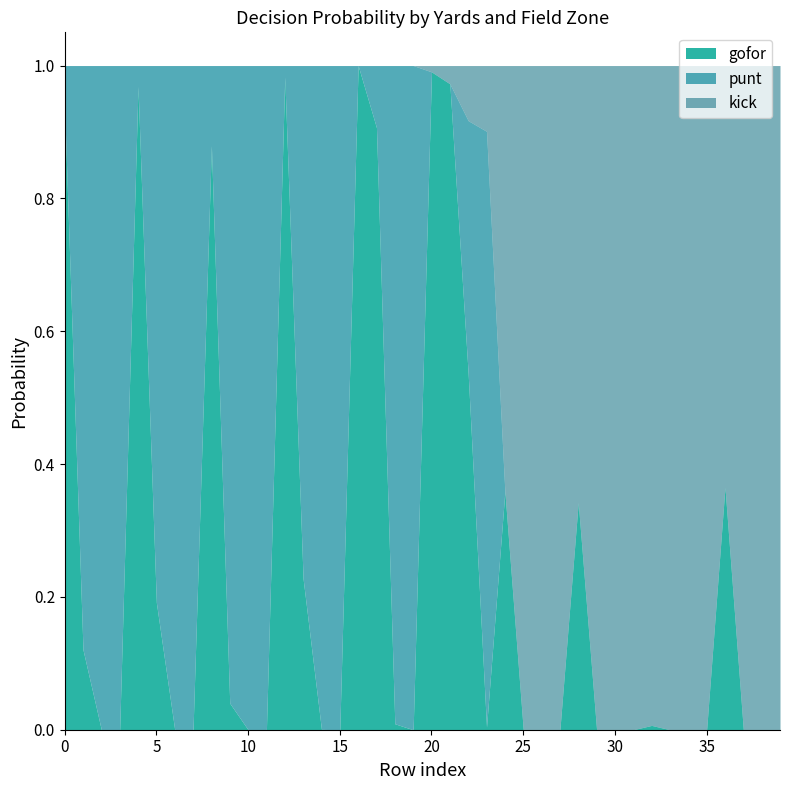

Which series ends up on top after the final intersection of gofor and kick?

kick